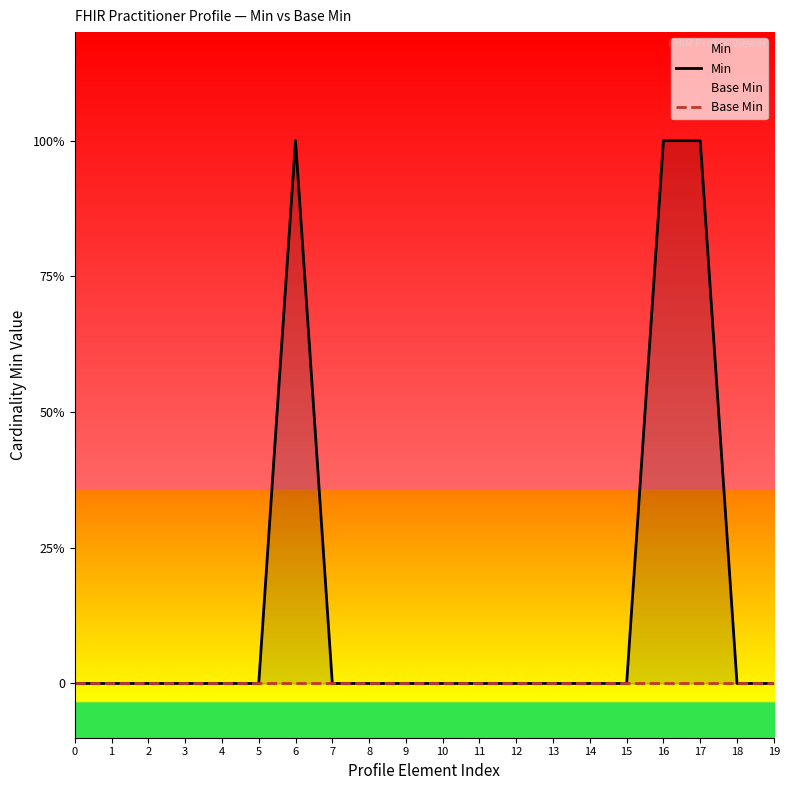

At how many categories does at least one series exceed 0?

3